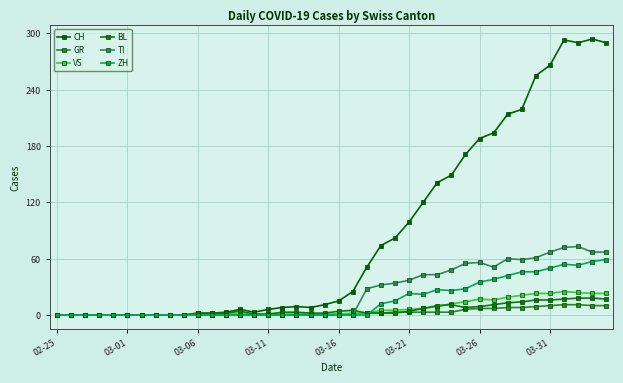

True or false: ZH and TI intersect in this chart.

False